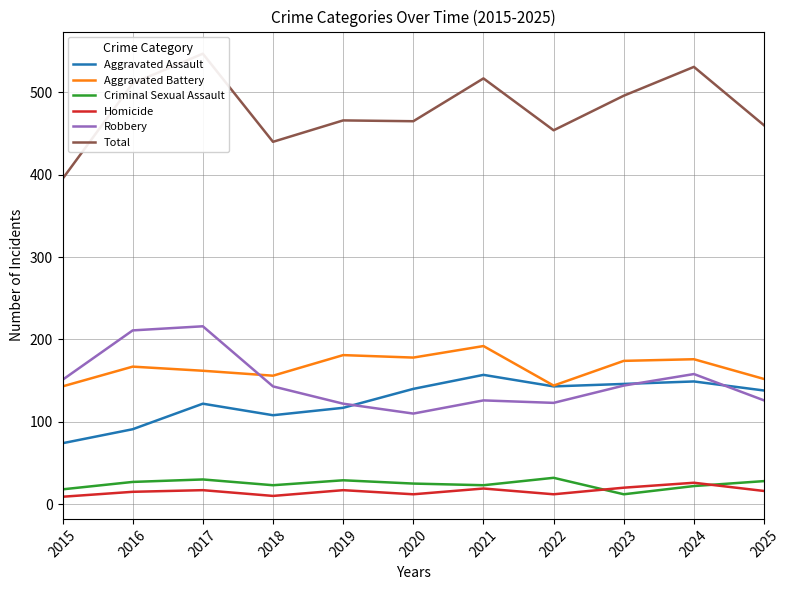

List the series in order of their peak value, highest first.

Total, Robbery, Aggravated Battery, Aggravated Assault, Criminal Sexual Assault, Homicide